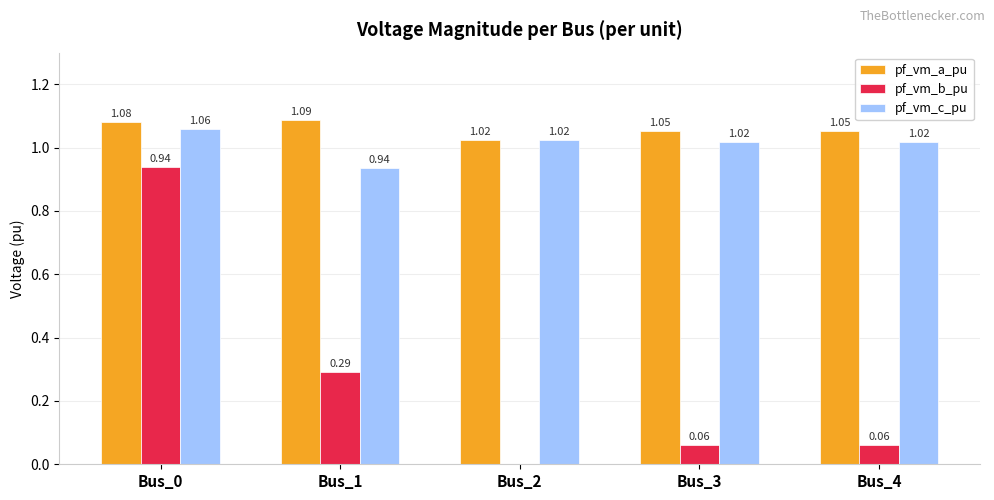

What is the sum of the pf_vm_c_pu values at Bus_0 and Bus_1?

2.0